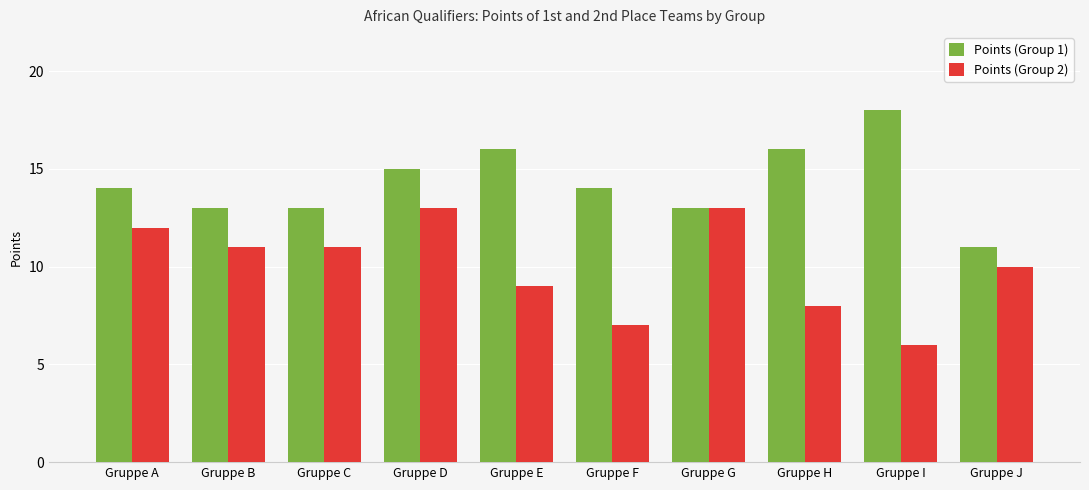

What is the approximate value of Points (Group 2) at Gruppe C?

11